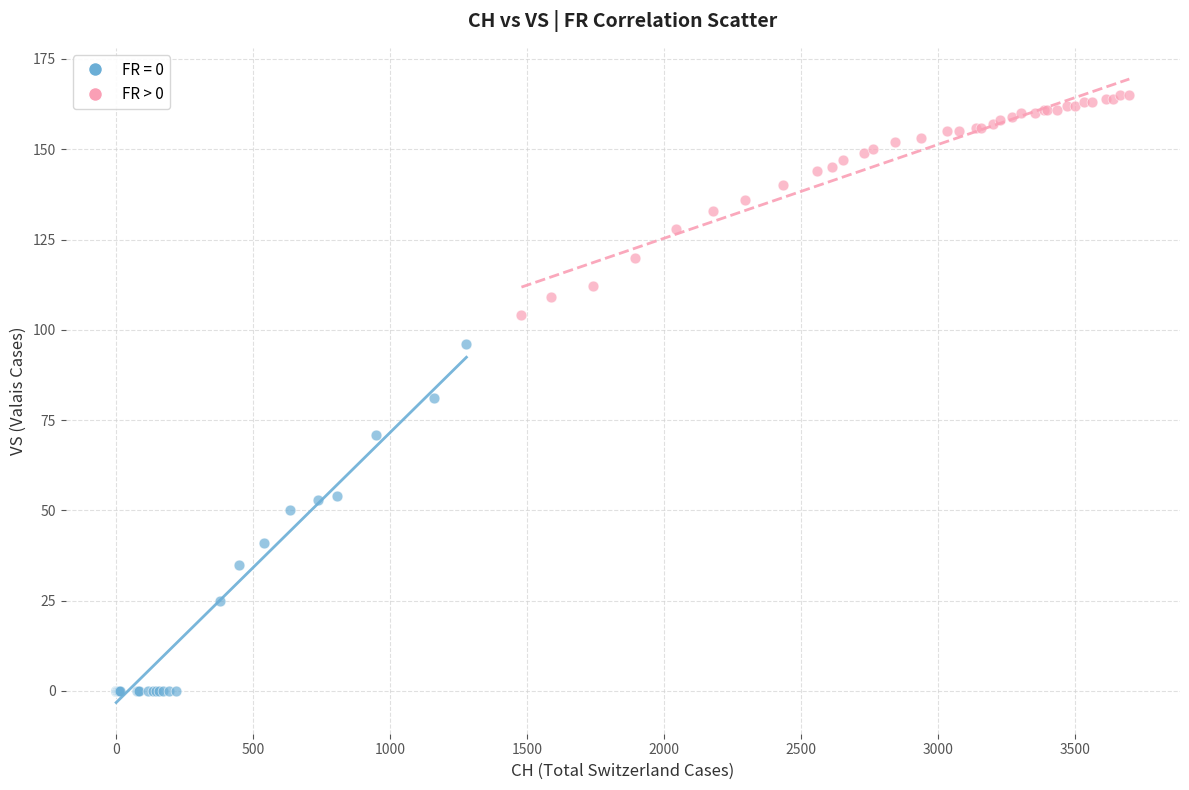

Which series has the largest Y range (max minus min)?

FR = 0